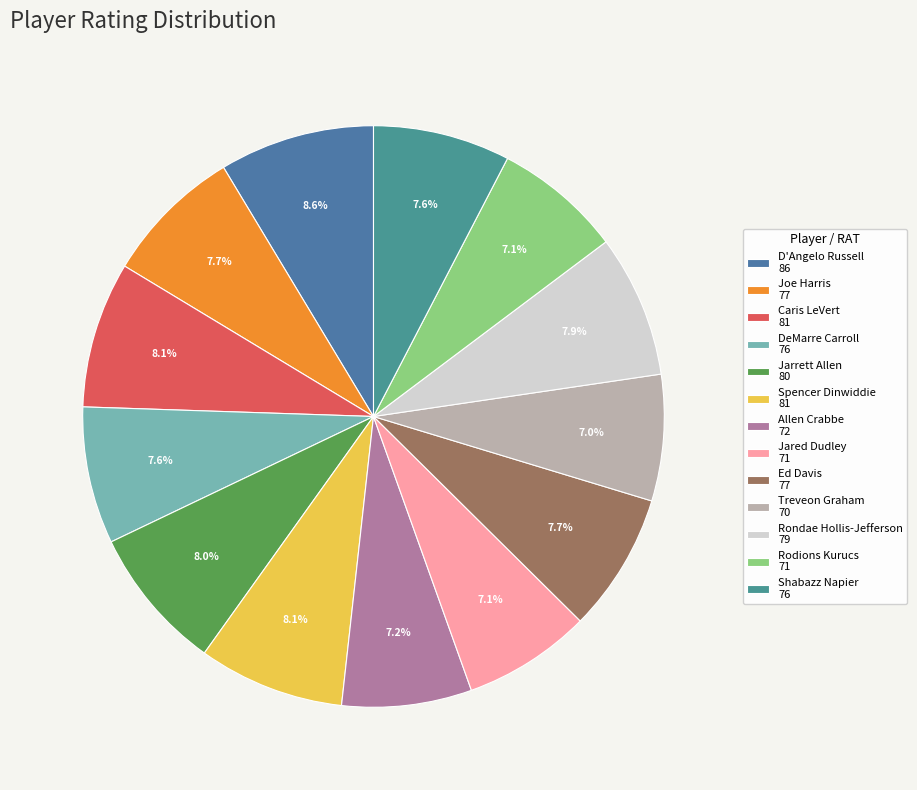

Which has a higher value, Joe Harris or Jarrett Allen?

Jarrett Allen